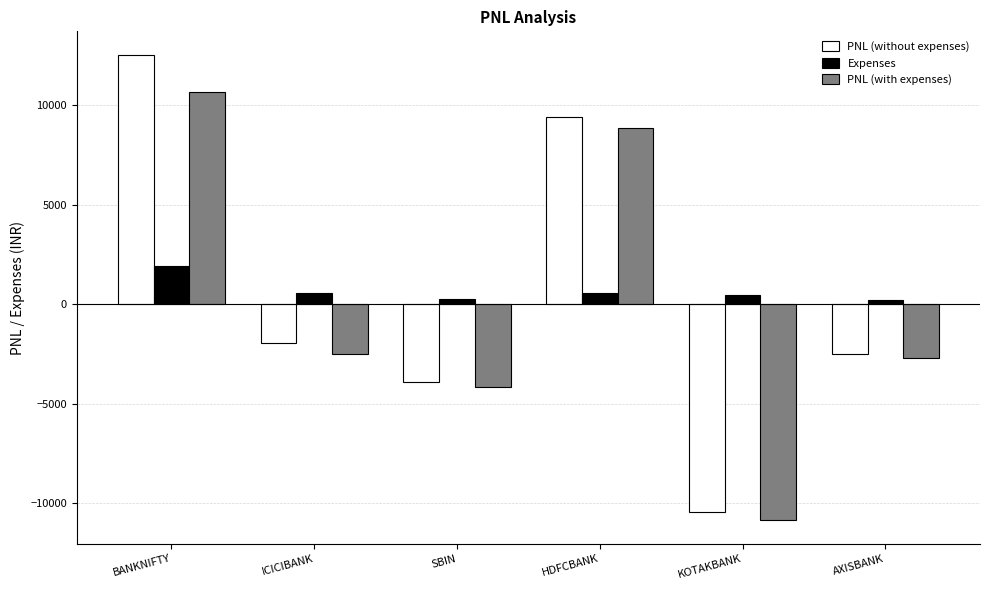

How many data points in Expenses are above 551?

3